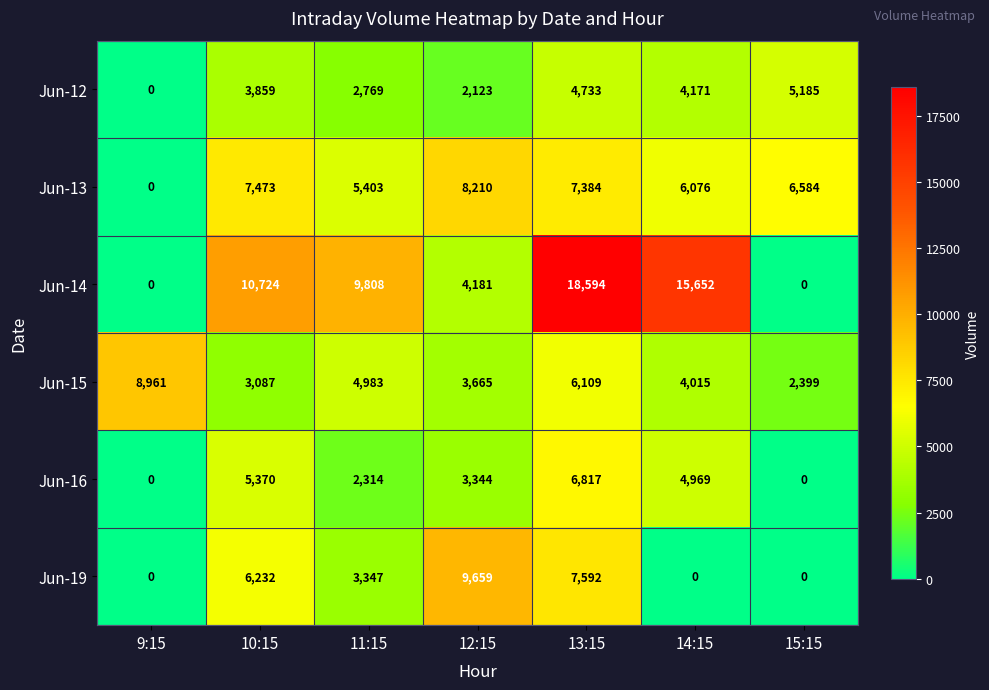

What is the total value across all series at 12:15?

31182